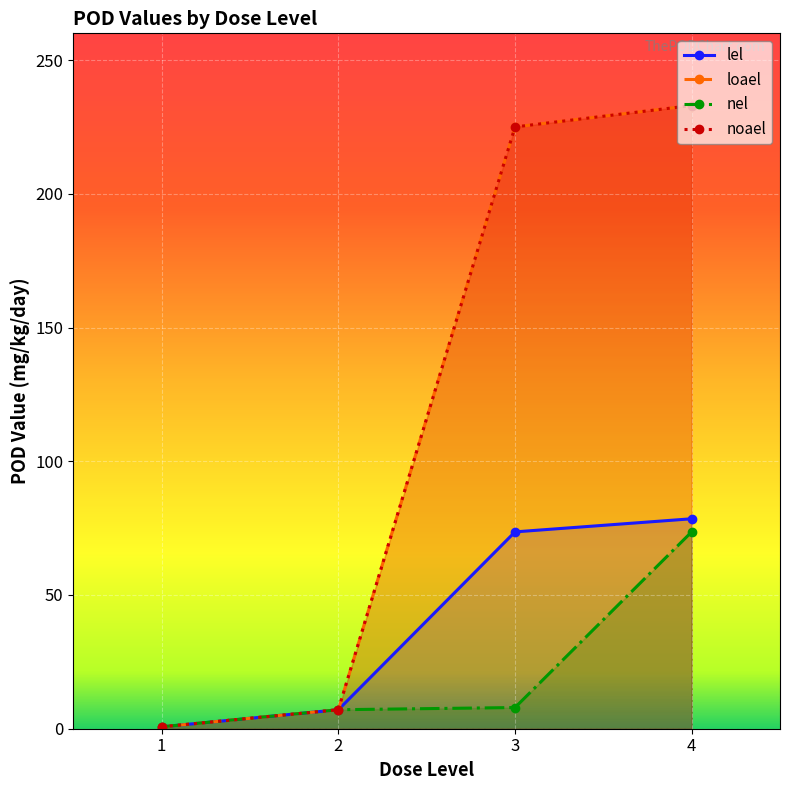

Which series has the largest total across all categories?

loael